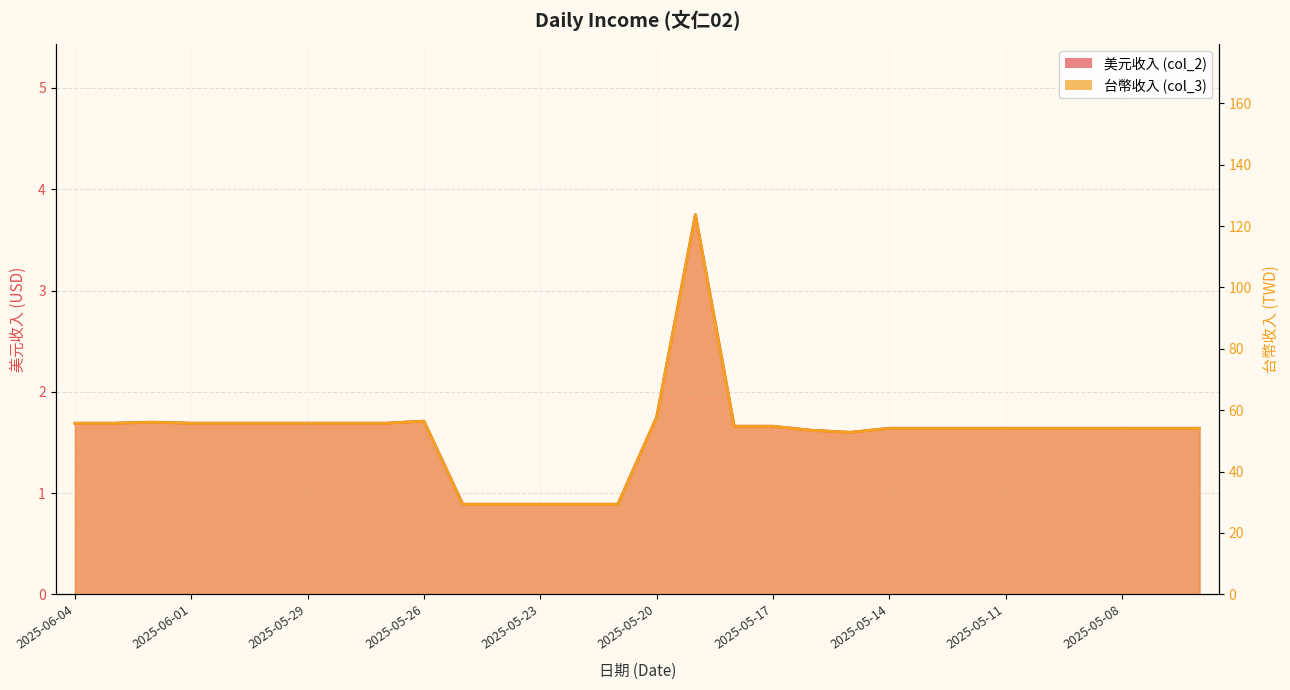

At 2025-05-27, list the series in order from smallest to largest.

美元收入 (col_2), 台幣收入 (col_3)